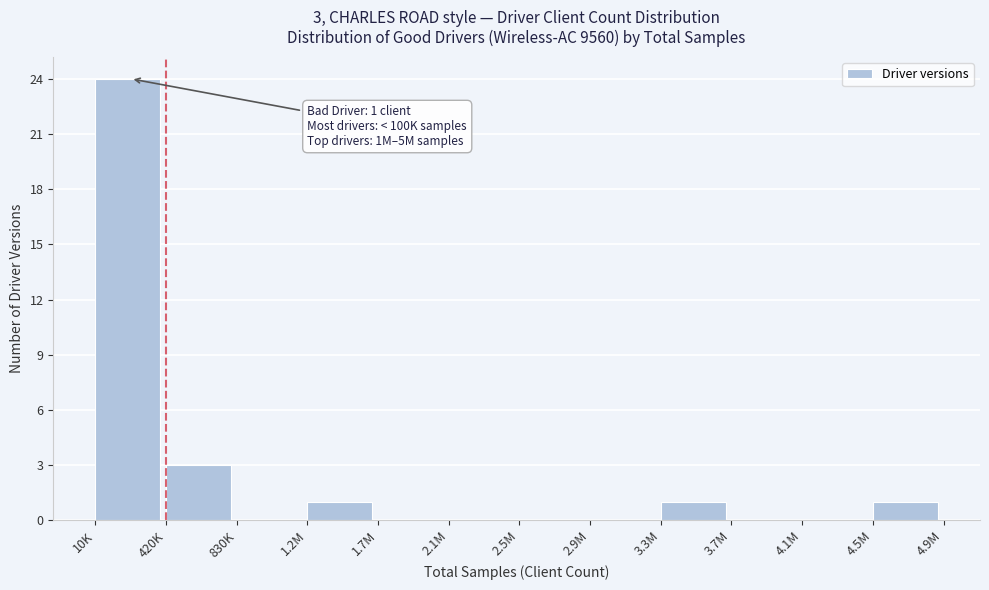

Reading left to right, transcribe all the data shown in this chart.

10K=24	420K=3	830K=0	1.2M=1	1.7M=0	2.1M=0	2.5M=0	2.9M=0	3.3M=1	3.7M=0	4.1M=0	4.5M=1